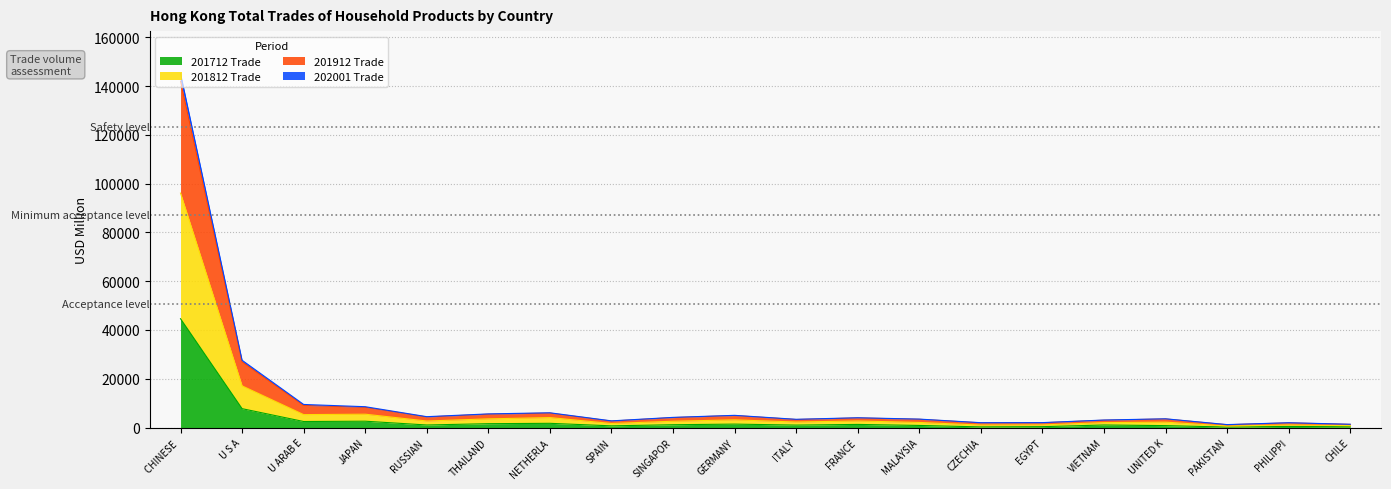

True or false: 201812 Trade has a value of 3398.3 at MALAYSIA.

False